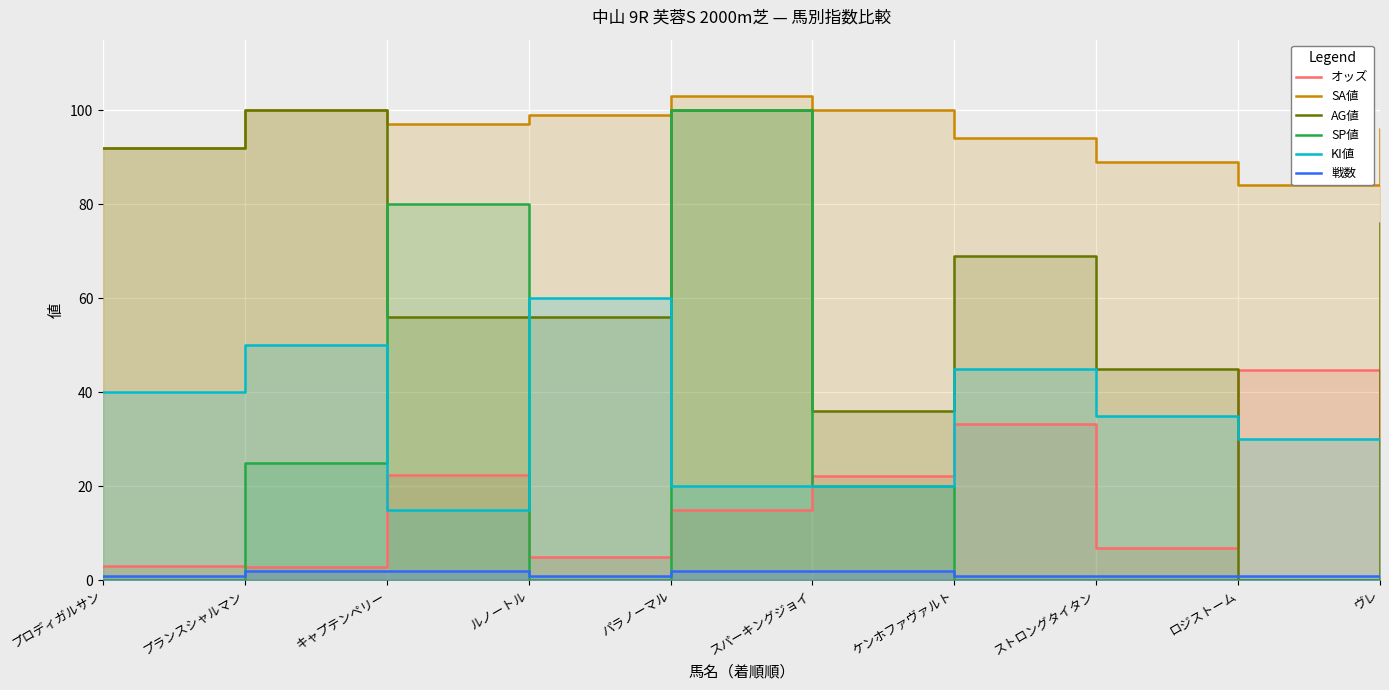

How many data points in AG値 are above 69?

4